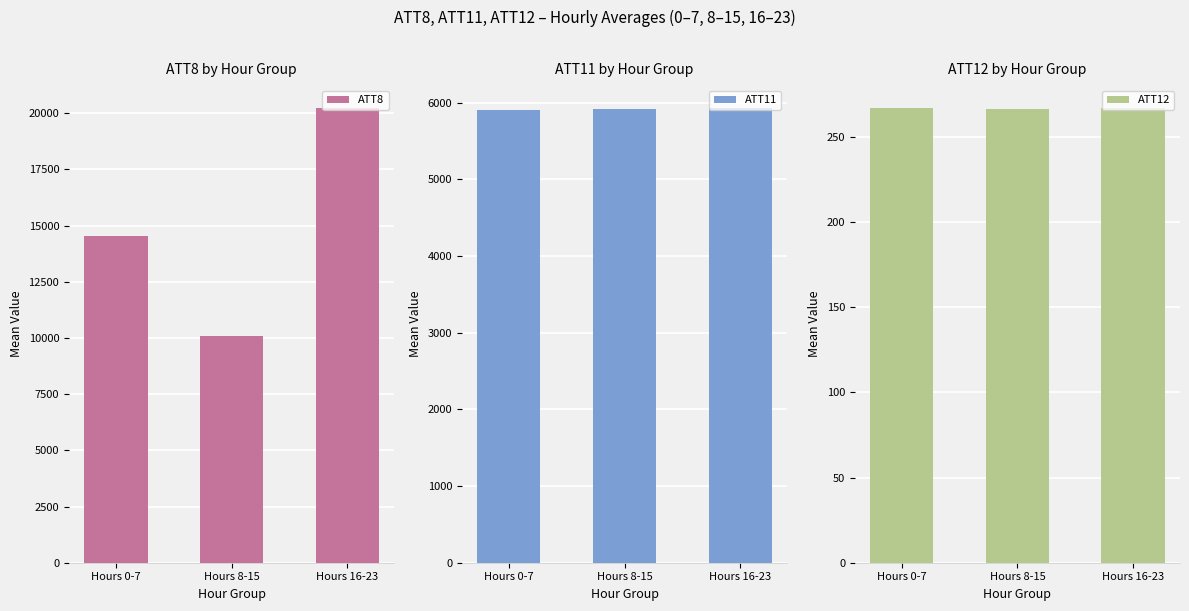

The value of ATT8 at Hours 8-15 is 4709.7. True or false?

False